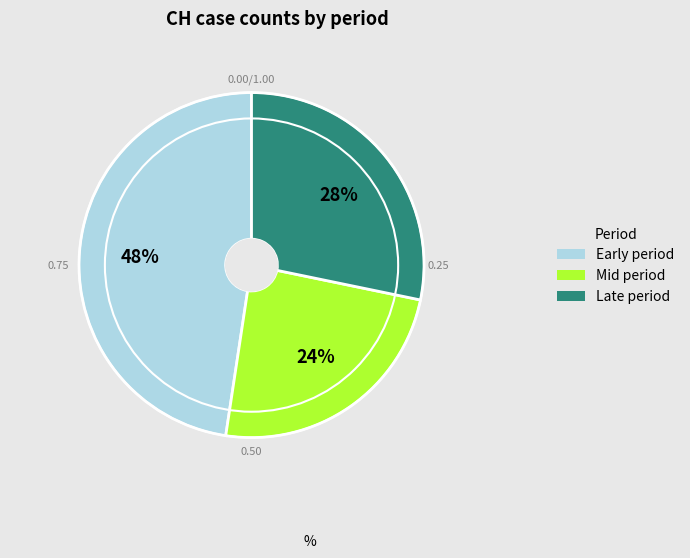

Is there any slice that represents more than half of the pie?

No